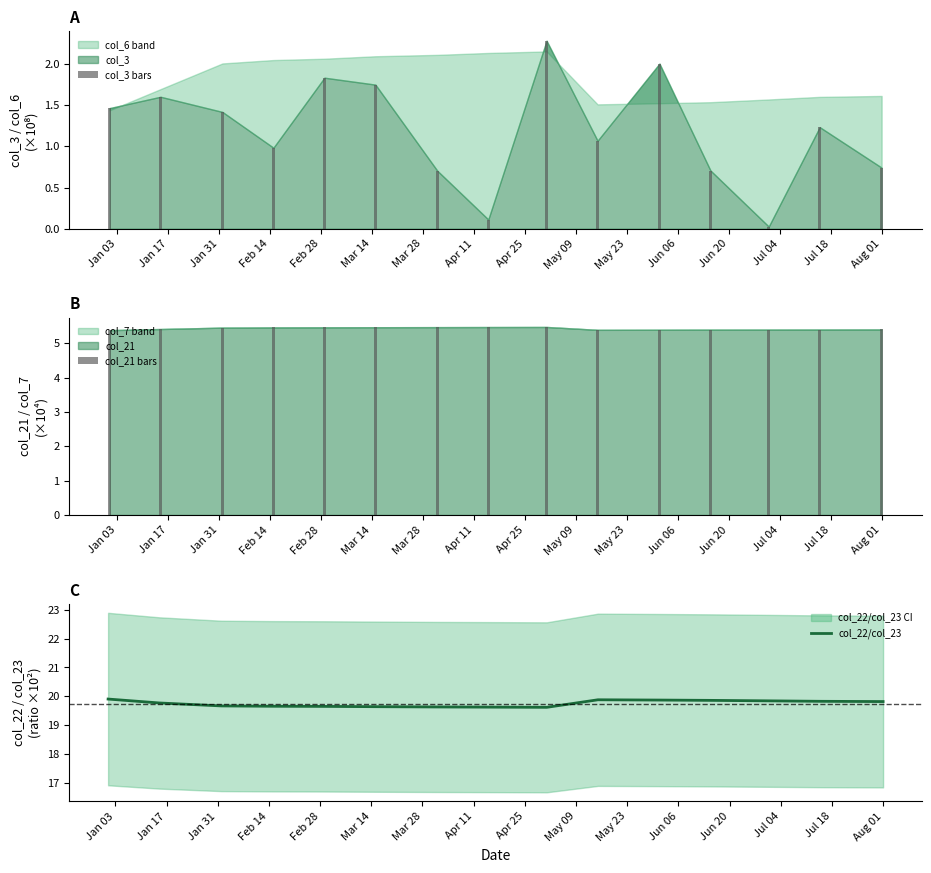

What is the sum of all col_21 bars values?

81.4